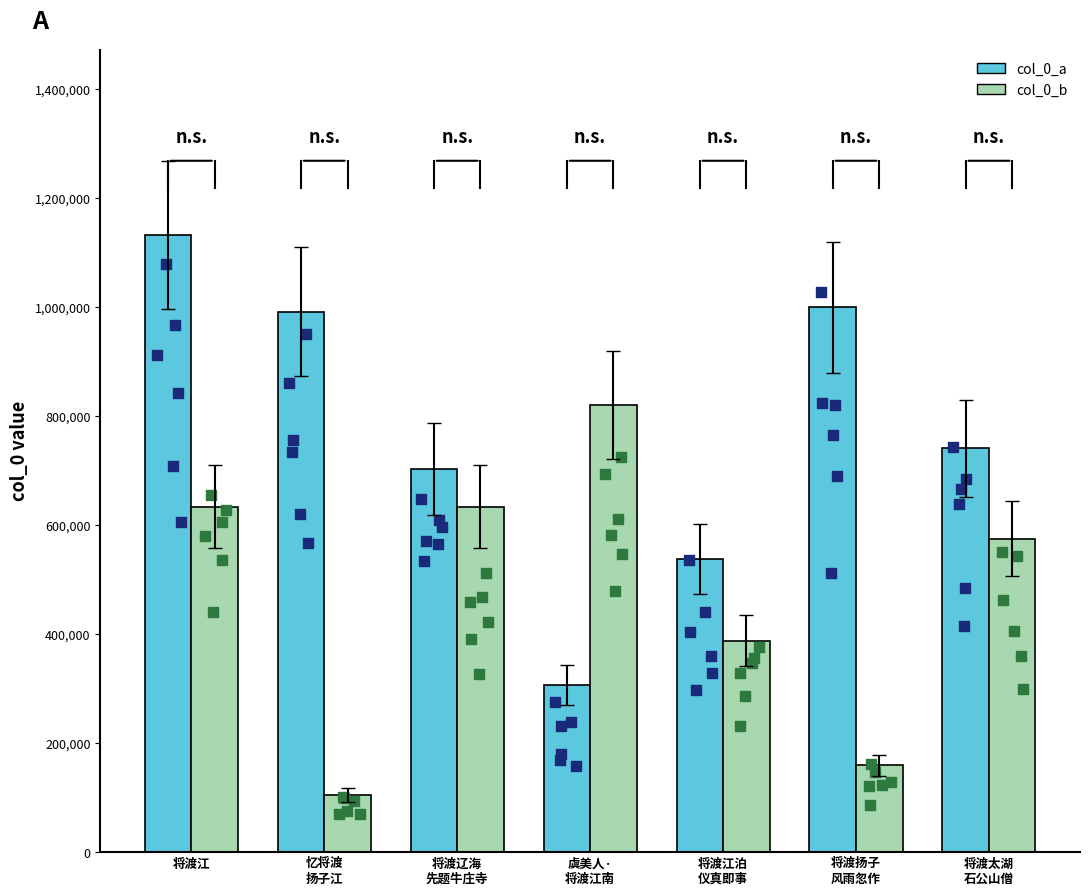

Which series has the largest total across all categories?

col_0_a